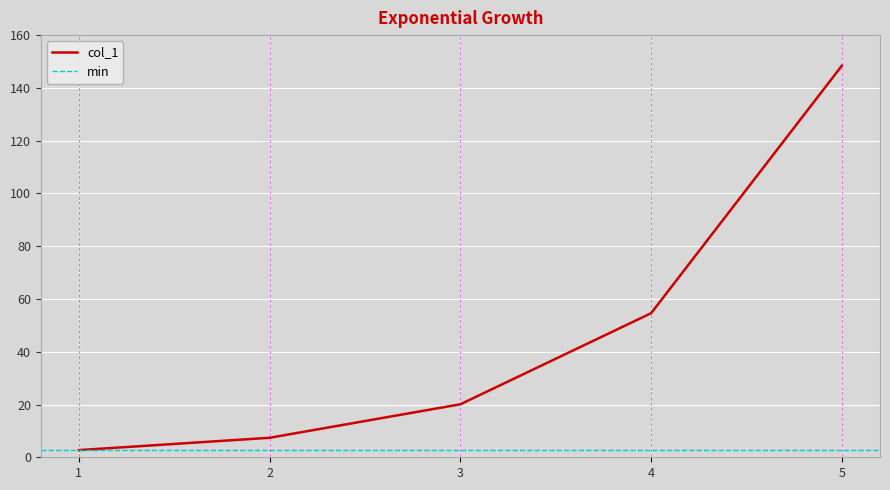

How many lines are shown in the chart?

1